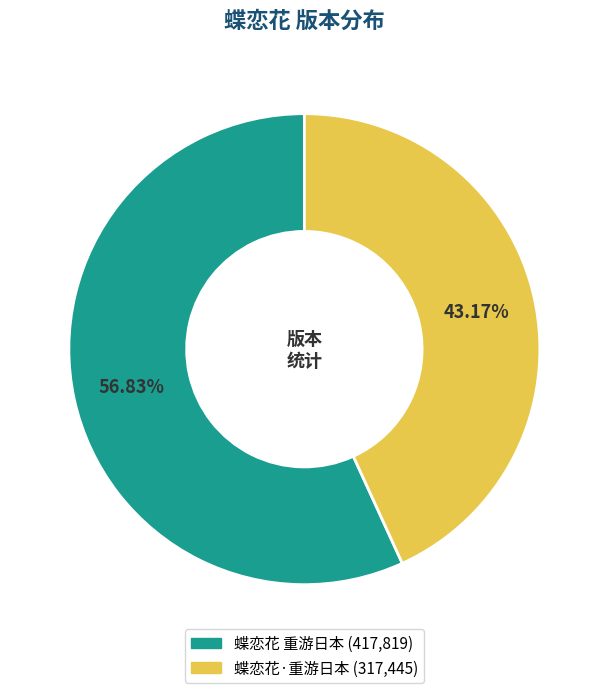

To the nearest percent, what is the difference between the largest and smallest slice percentages?

14%